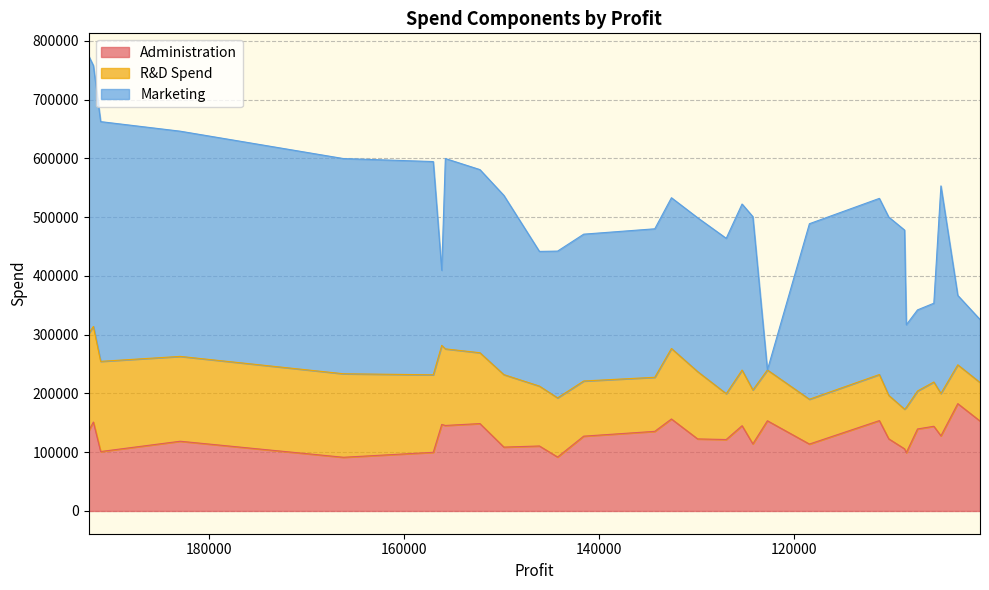

What is the difference between the Marketing values at 156991.12 and 105733.54?

228811.3